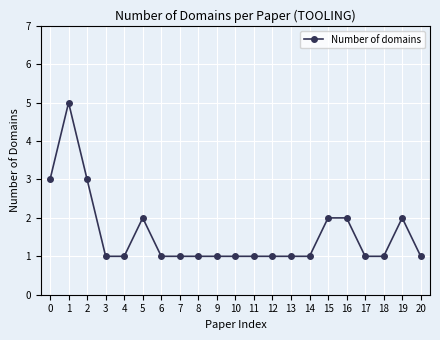

The chart shows a value of 1 at 12. True or false?

True